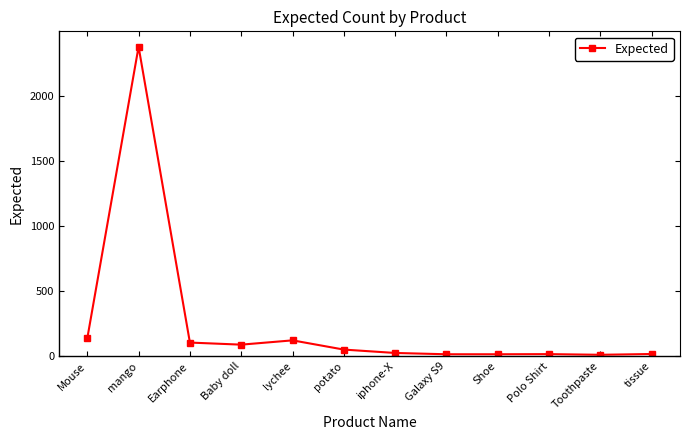

At which category does the data reach its first local peak?

mango